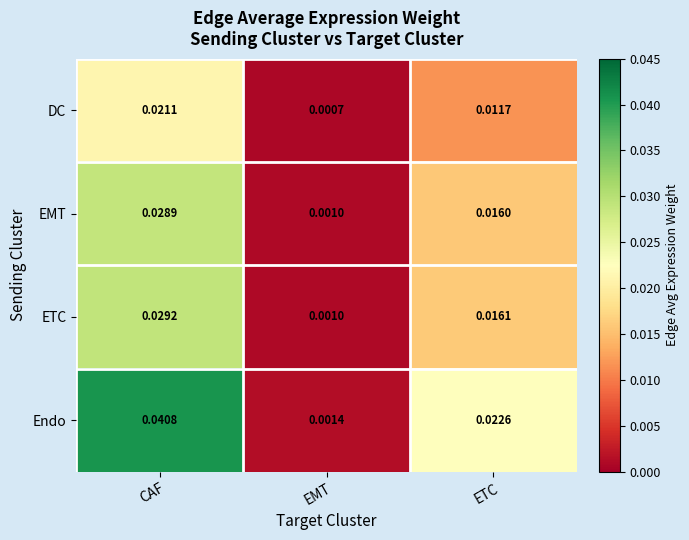

At which category does the chart reach its peak across all series?

CAF